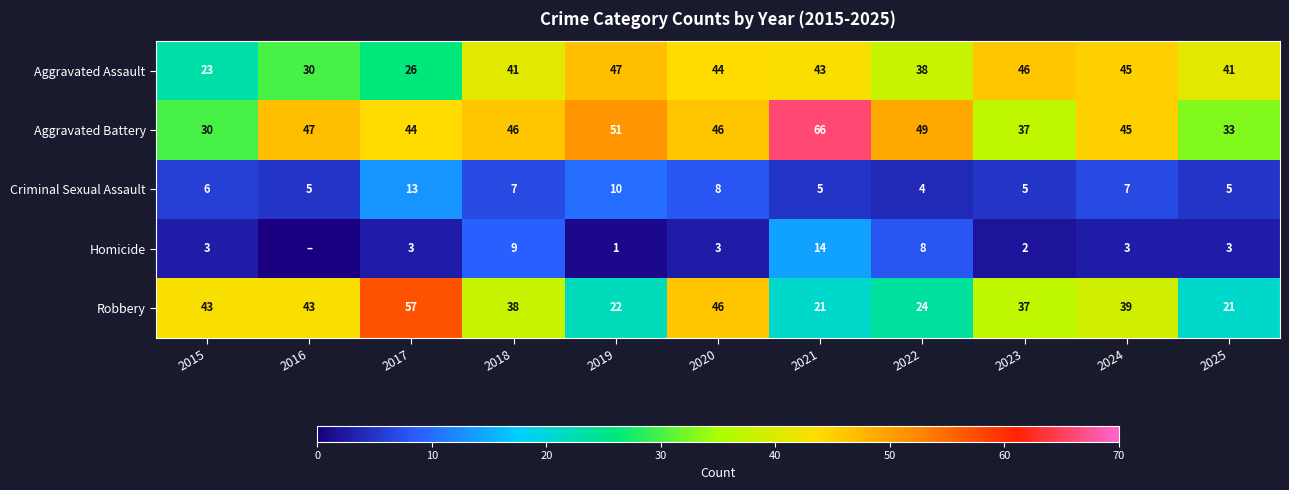

True or false: Robbery has a value of 53 at 2024.

False